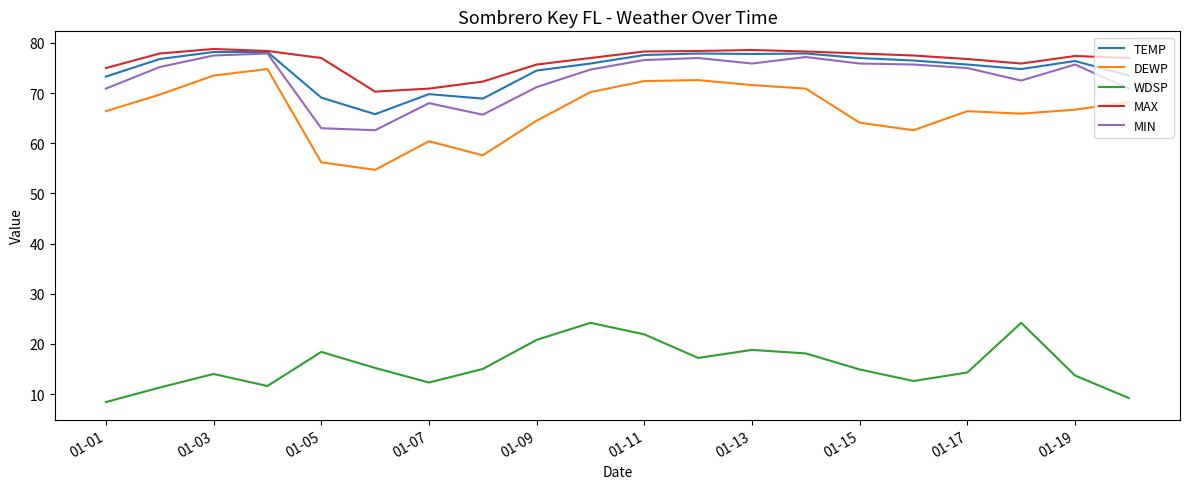

True or false: TEMP and WDSP cross at least once.

False